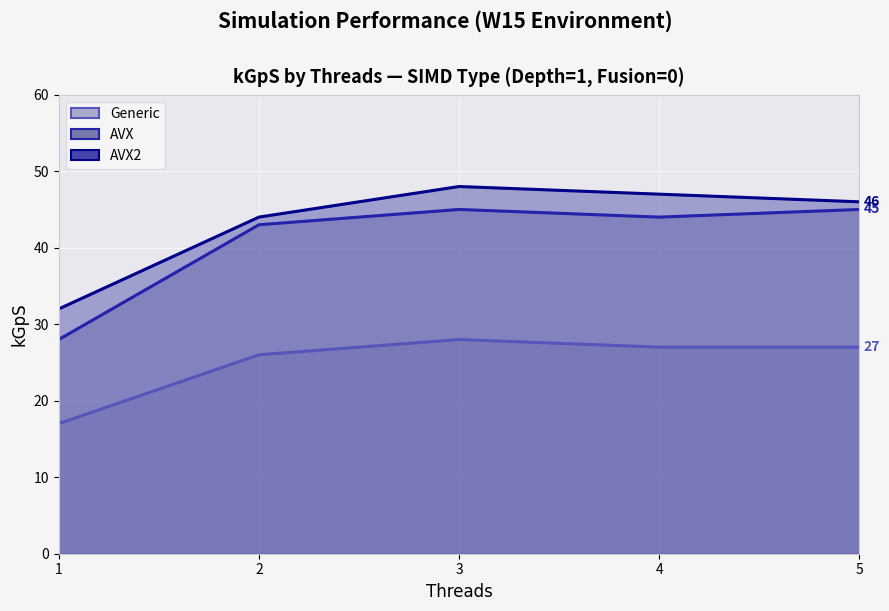

What is the sum of all Generic values?

125